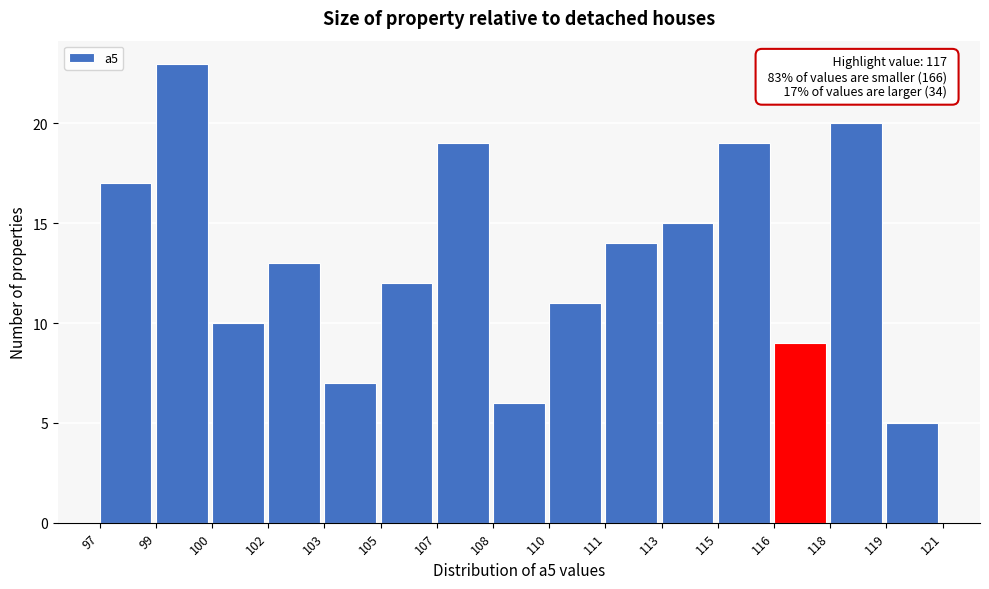

Reading left to right, transcribe all the data shown in this chart.

97=17	99=23	100=10	102=13	103=7	105=12	107=19	108=6	110=11	111=14	113=15	115=19	116=9	118=20	119=5